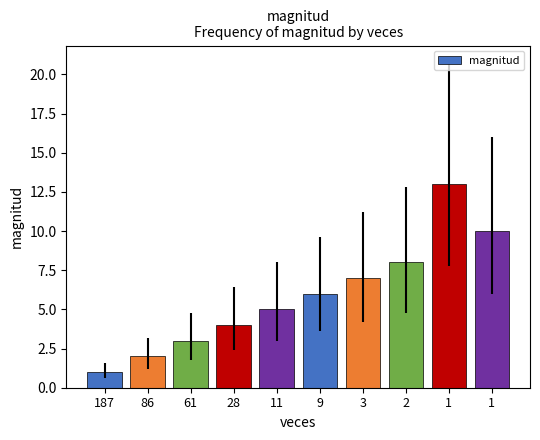

What is the difference between the second highest and second lowest values?

8